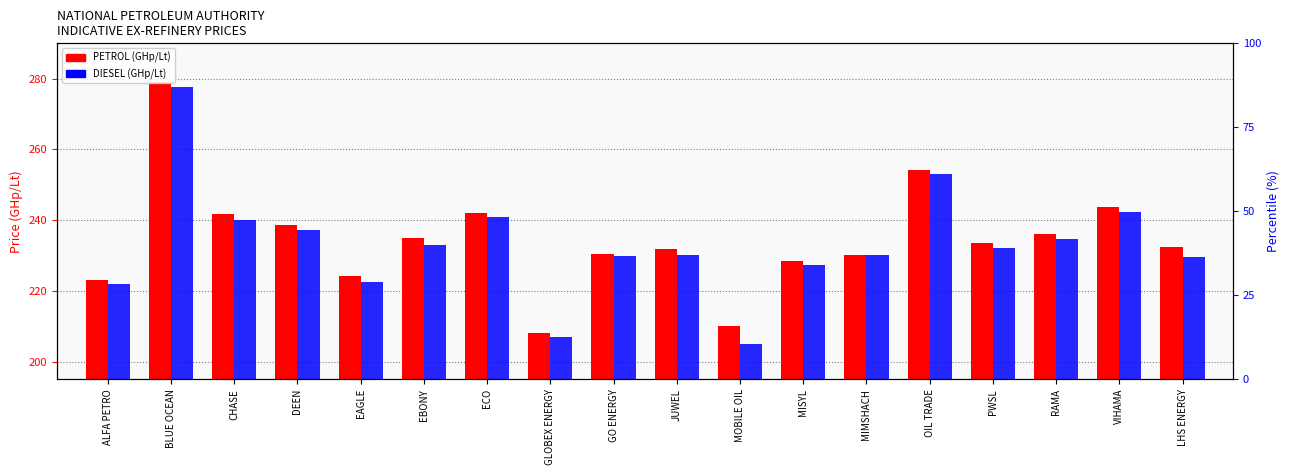

Reading left to right, extract all data points from this chart.

PETROL (GHp/Lt): ALFA PETRO=223.1	BLUE OCEAN=279.1	CHASE=241.8	DEEN=238.5	EAGLE=224.3	EBONY=235.0	ECO=242.2	GLOBEX ENERGY=208.1	GO ENERGY=230.4	JUWEL=231.8	MOBILE OIL=210.0	MISYL=228.4	MIMSHACH=230.0	OIL TRADE=254.3	PWSL=233.4	RAMA=236.0	VIHAMA=243.6	LHS ENERGY=232.3
DIESEL (GHp/Lt): ALFA PETRO=222.0	BLUE OCEAN=277.7	CHASE=239.9	DEEN=237.3	EAGLE=222.6	EBONY=232.9	ECO=240.8	GLOBEX ENERGY=207.0	GO ENERGY=229.7	JUWEL=230.0	MOBILE OIL=205.0	MISYL=227.2	MIMSHACH=230.0	OIL TRADE=253.0	PWSL=232.2	RAMA=234.8	VIHAMA=242.4	LHS ENERGY=229.5